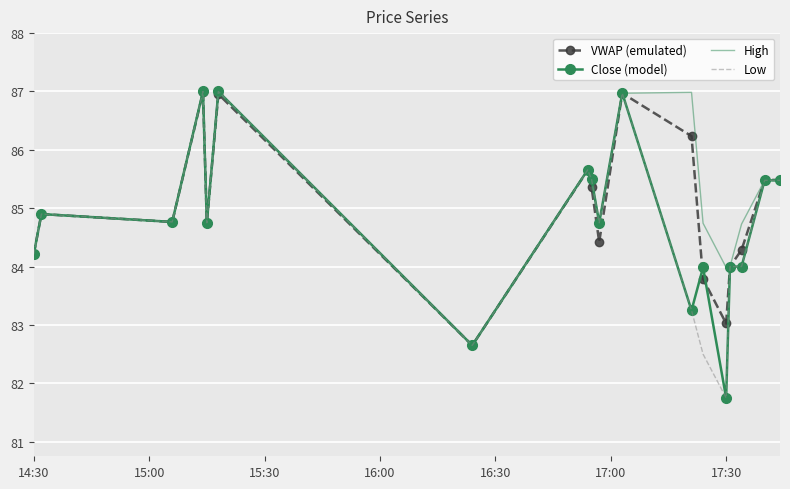

What is the smallest value displayed?

81.8